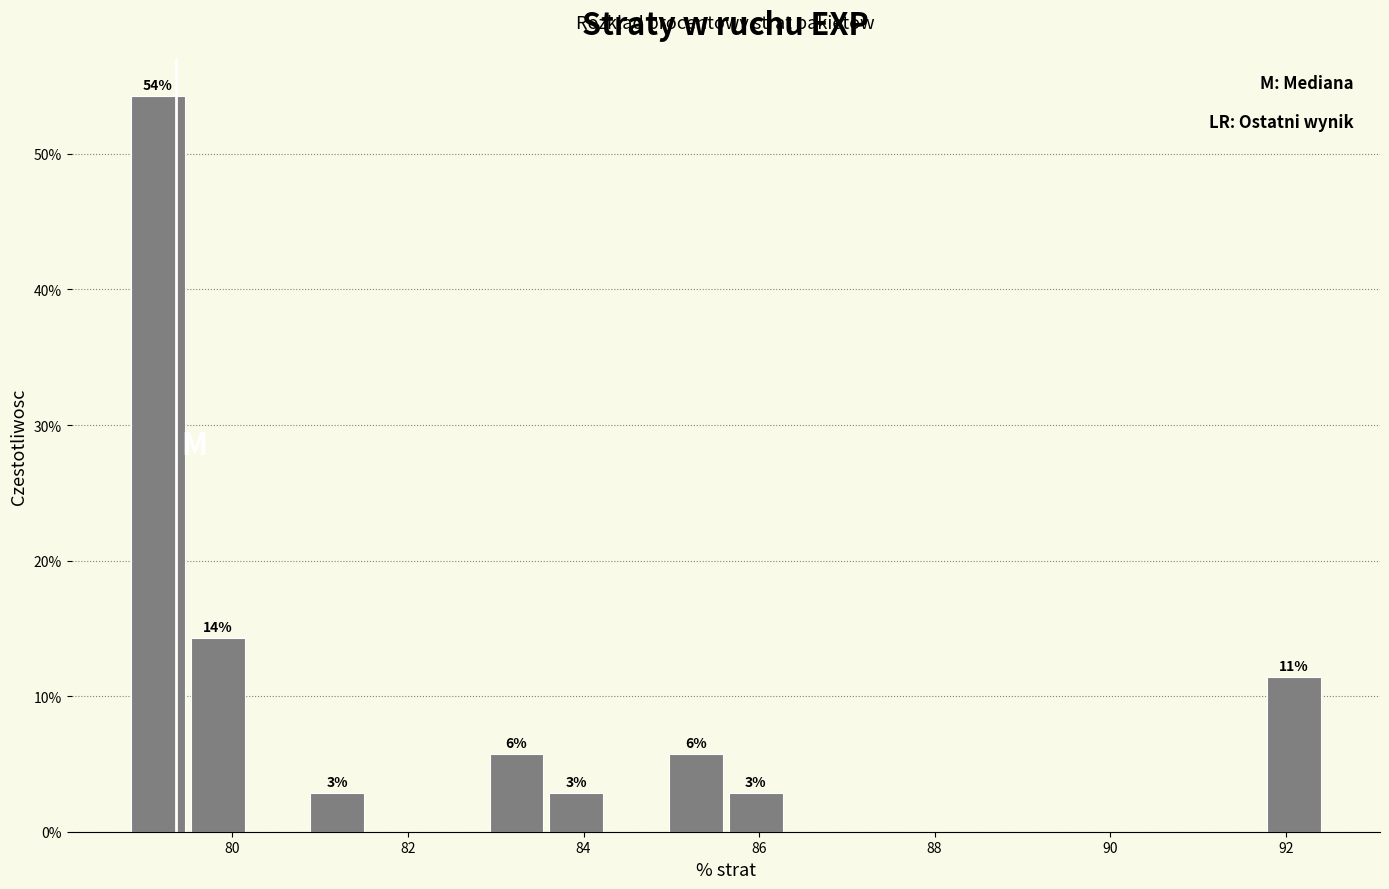

Around what value on the x-axis is the tallest bar? Give the approximate position of its centre, as read against the axis.

79.2